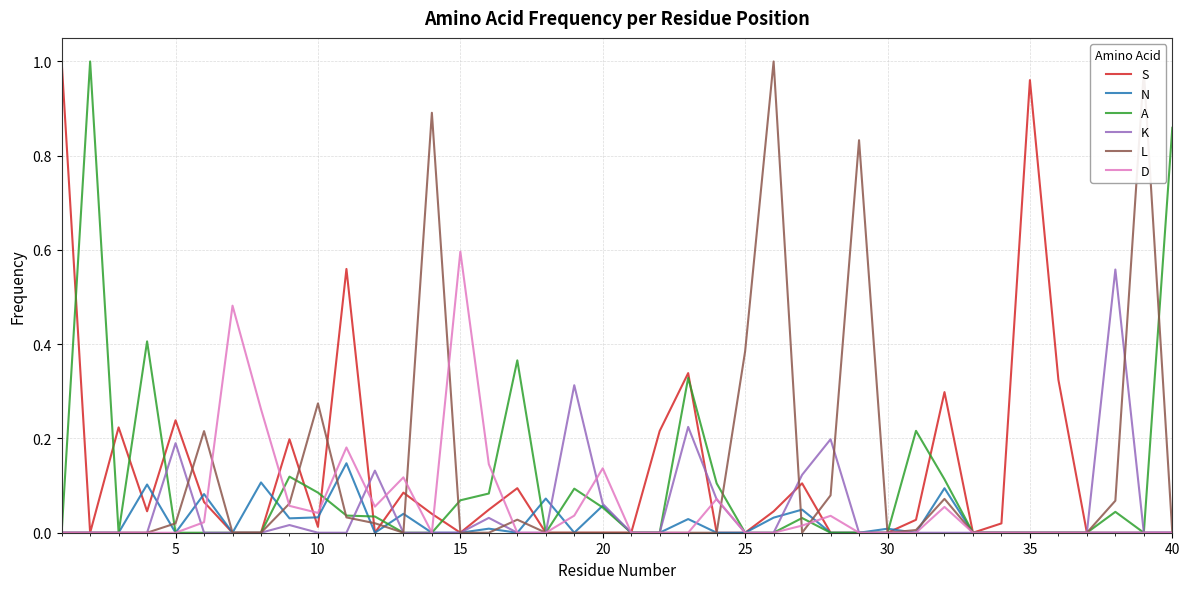

Is this an area chart (filled region under the line)?

No